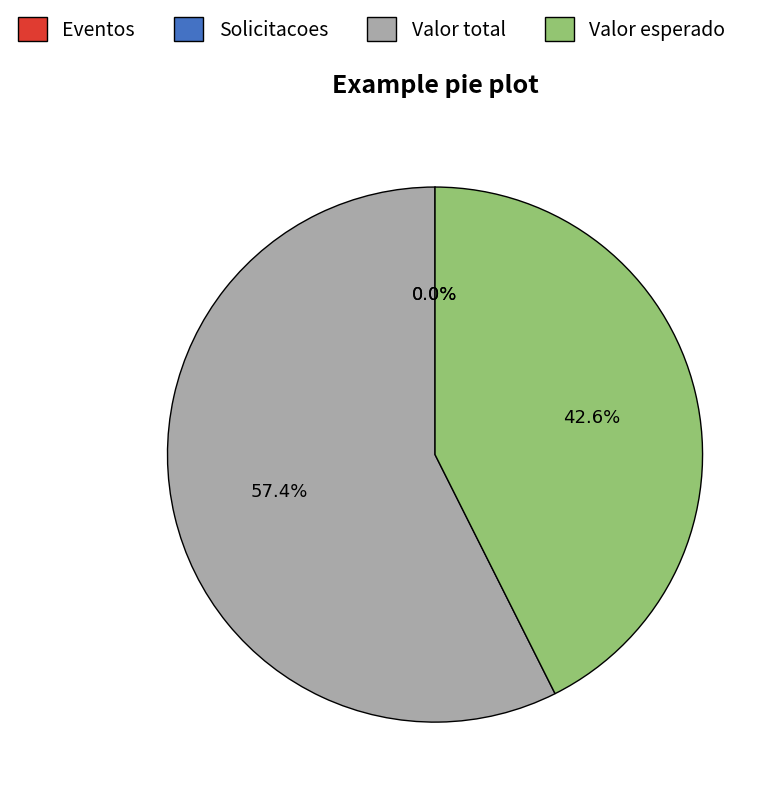

What is the ratio of the value at Valor esperado to the value at Valor total?

0.7